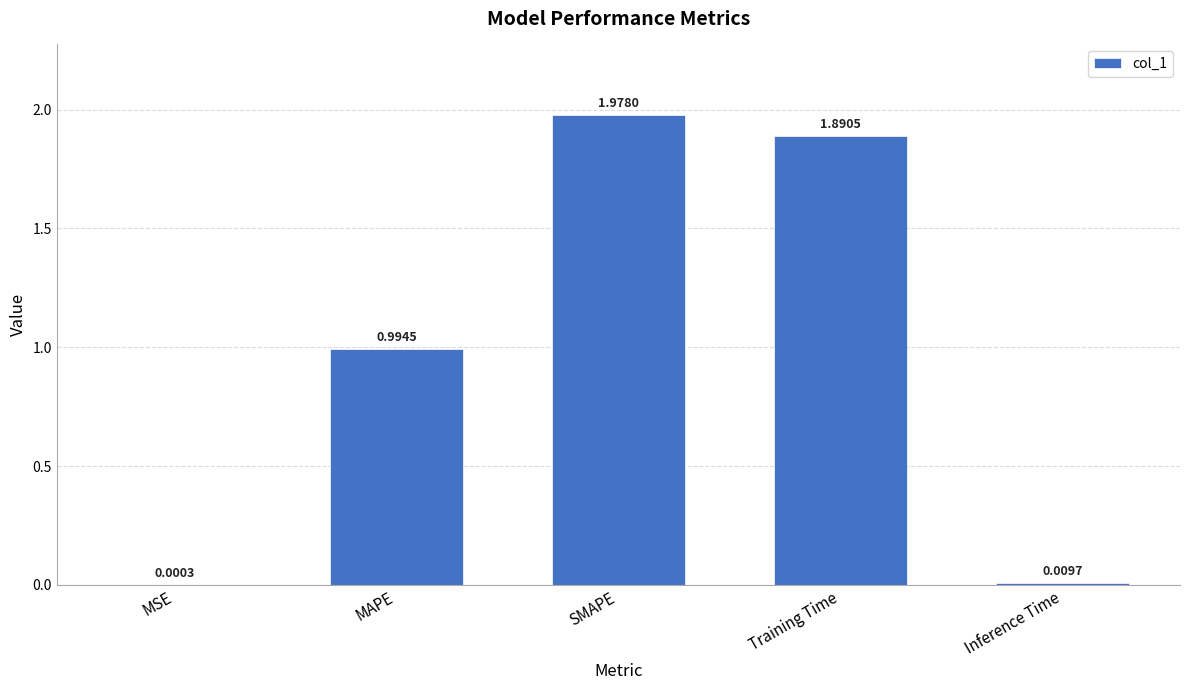

What is the sum of all values?

4.9